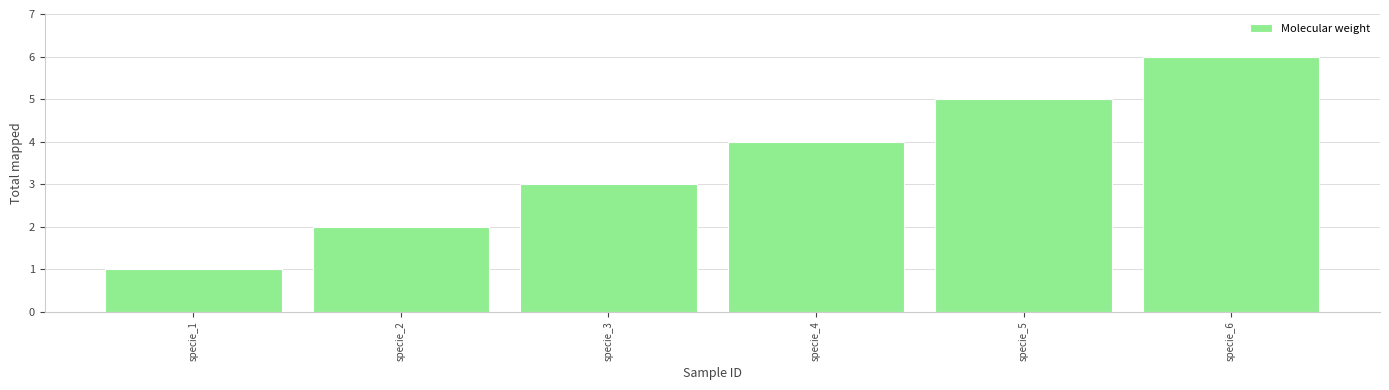

What is the ratio of the value at specie_4 to the value at specie_2?

2.0